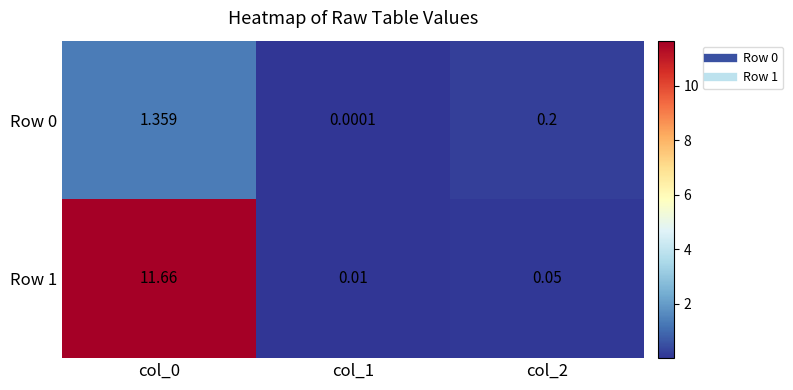

Is the value of Row 0 at col_2 greater than the value of Row 1 at col_1?

Yes